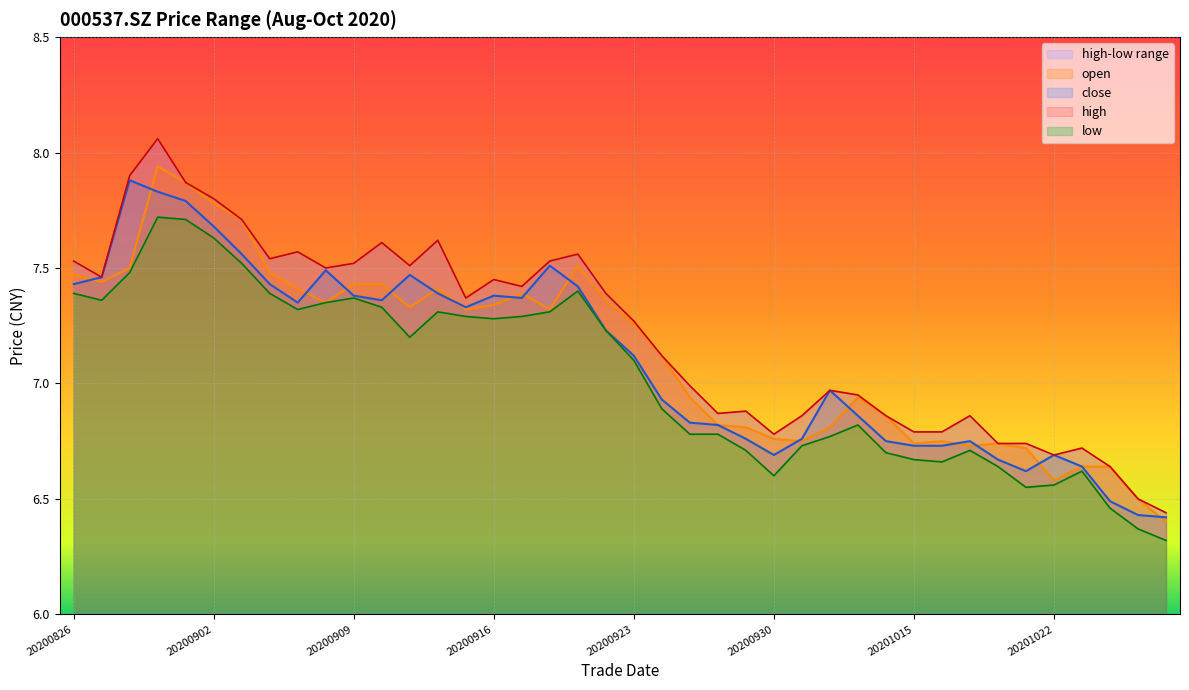

True or false: low has a value of 10.5 at 20200924.

False